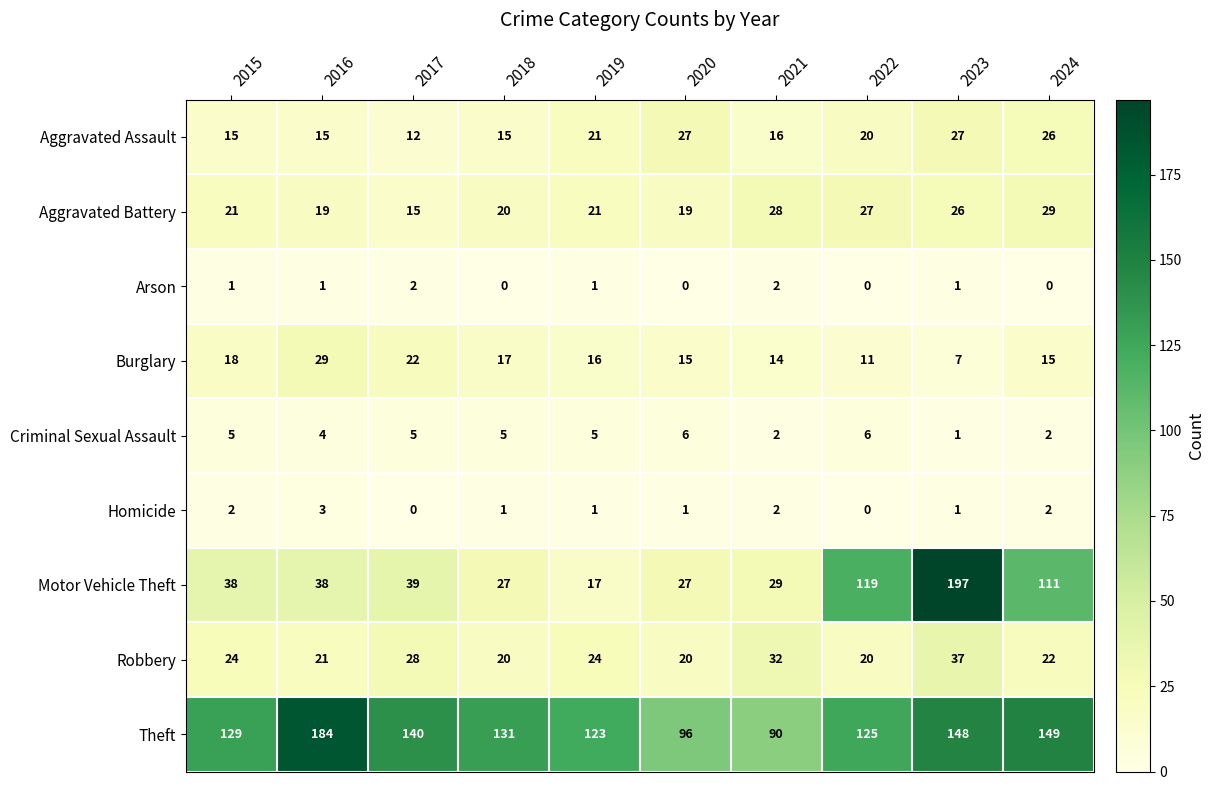

Which series has the largest total across all categories?

Theft